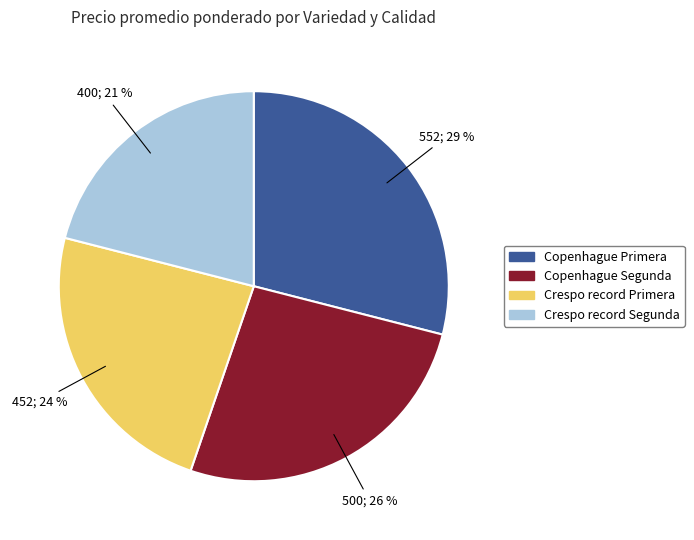

How many slices are in this pie chart?

4